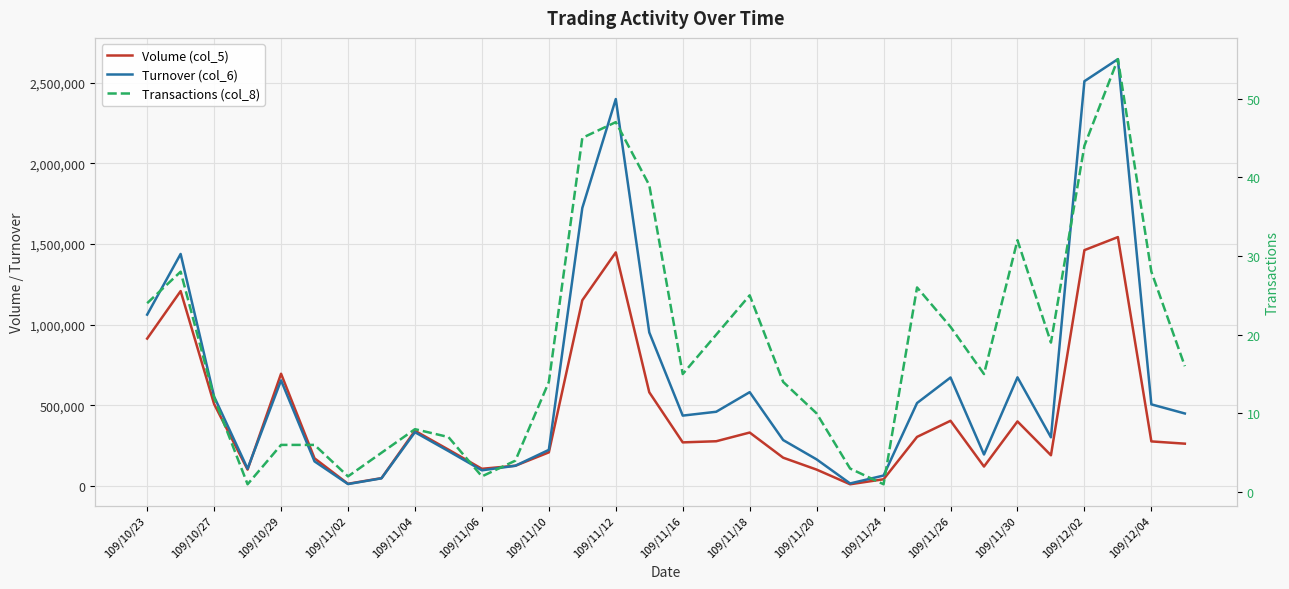

Which series has the largest range (max minus min)?

Turnover (col_6)